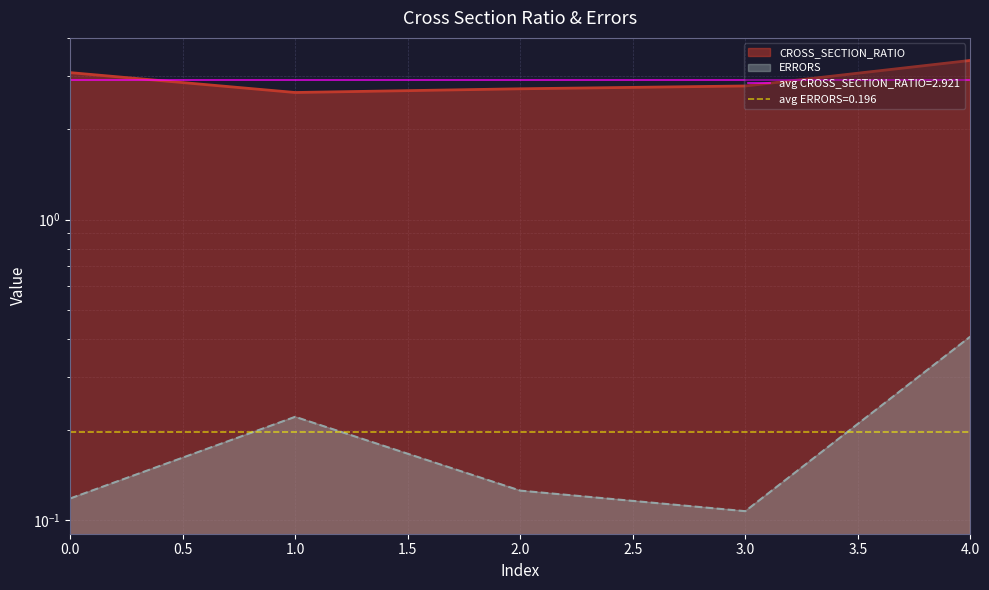

True or false: CROSS_SECTION_RATIO has more than 1 interior local peaks.

False